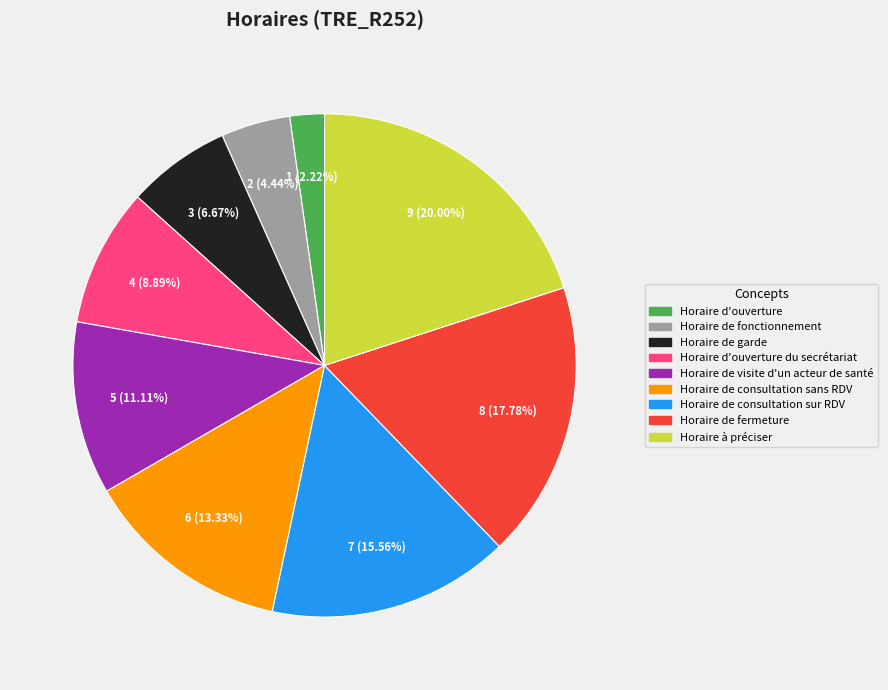

Is there a majority slice in this chart?

No